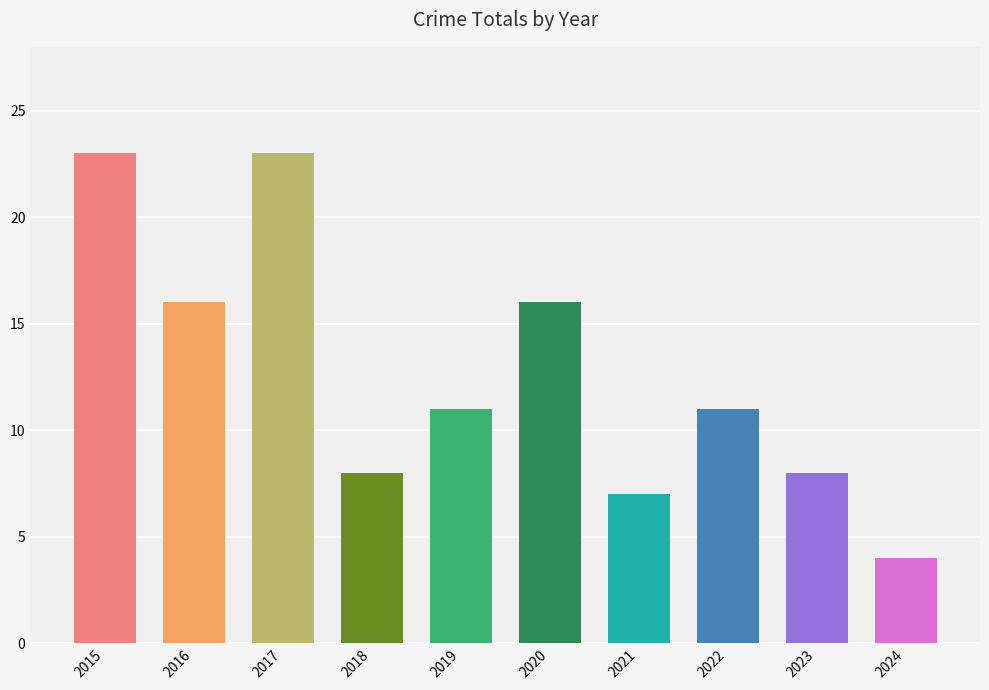

The value at 2022 is 5. True or false?

False